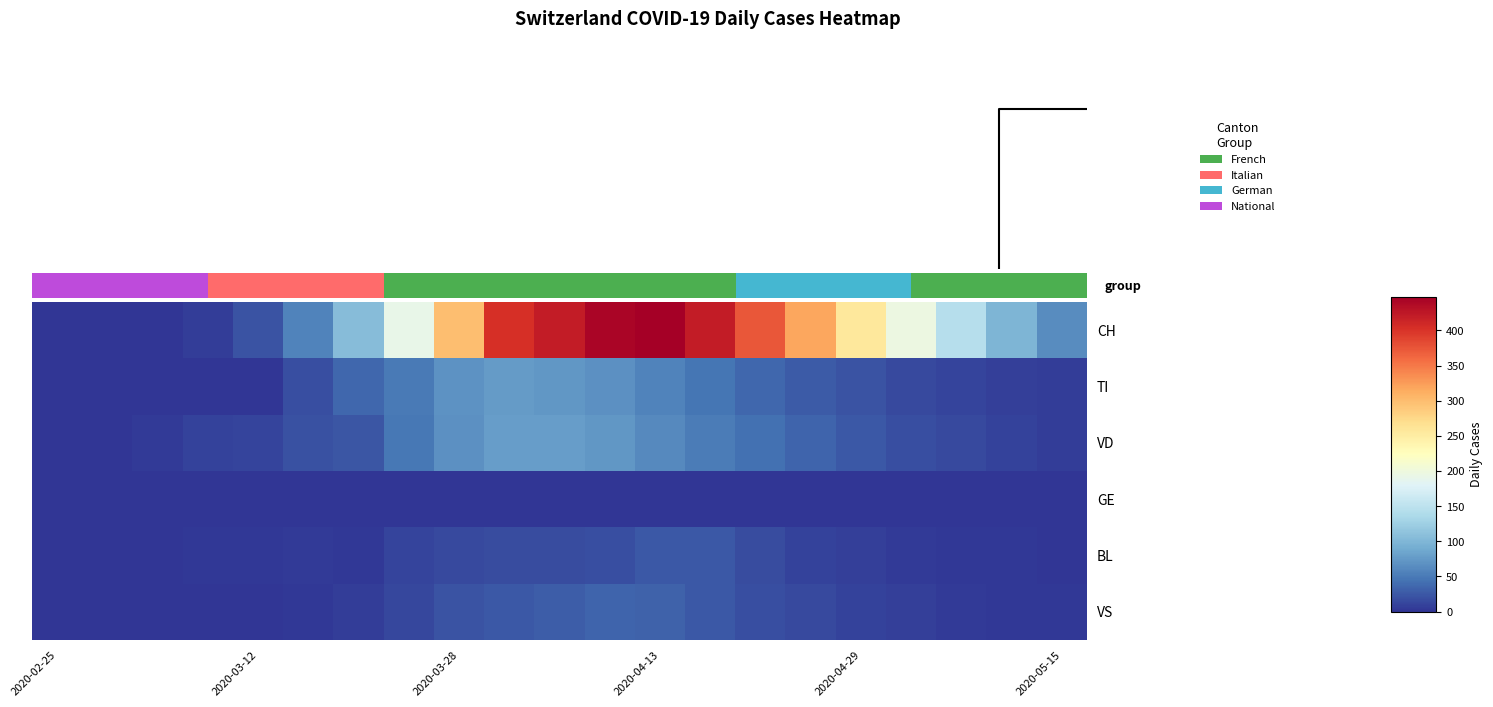

List the series in order of their peak value, lowest first.

GE, BL, VS, TI, VD, CH